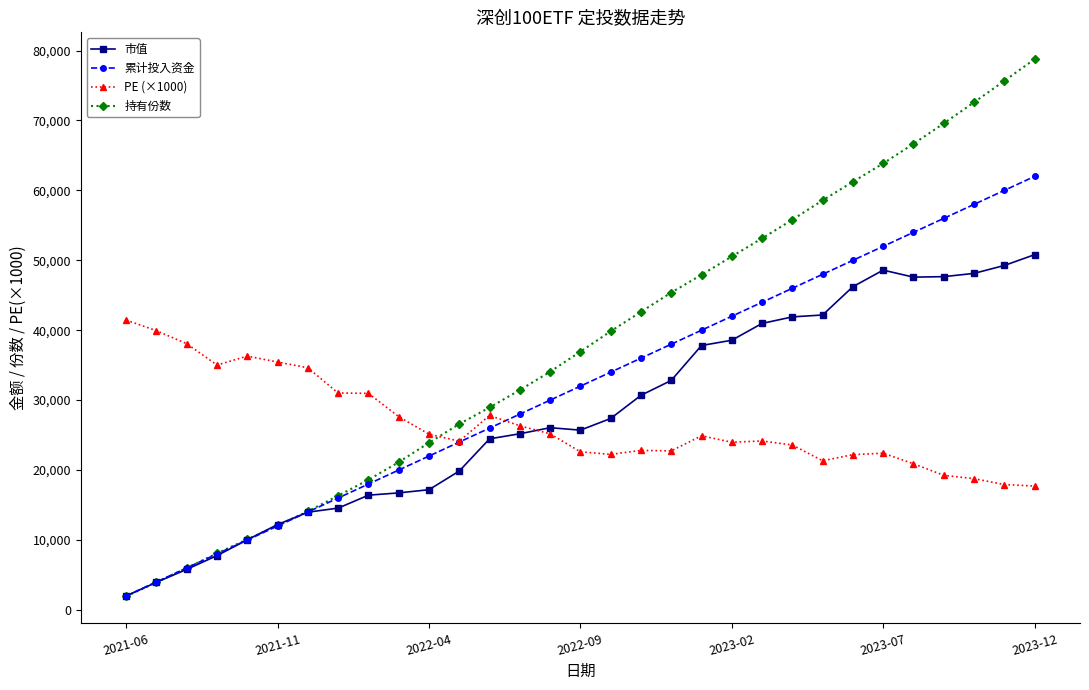

What is the difference between the second highest and second lowest values in the 累计投入资金 series?

56000.0